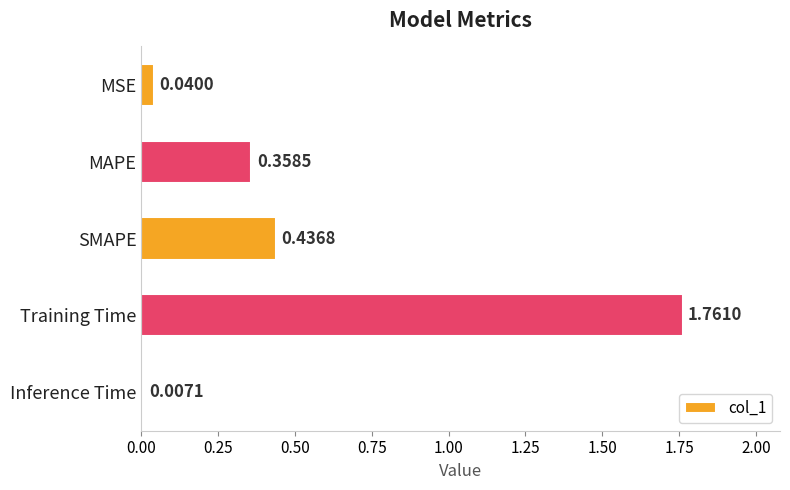

What is the average value?

0.5